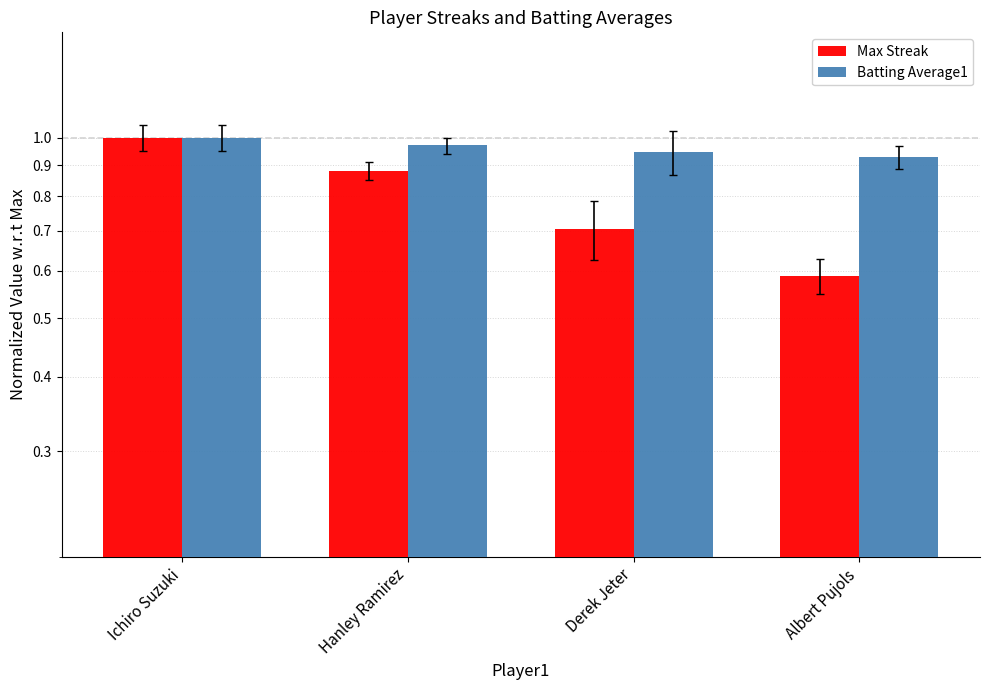

List the series in order of their peak value, lowest first.

Max Streak, Batting Average1